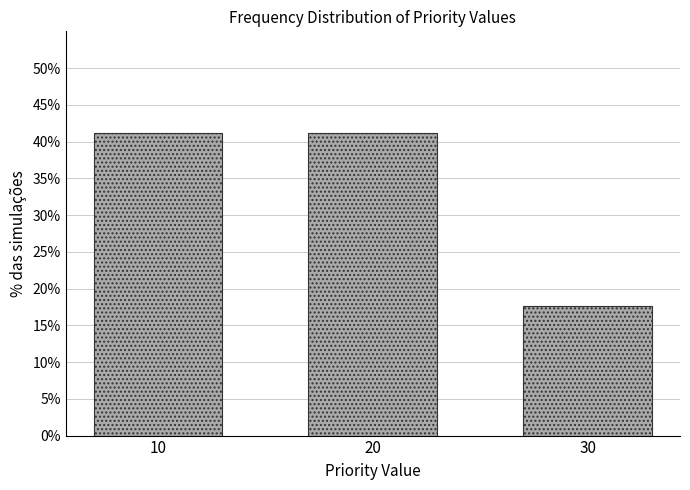

Reading left to right, list all the values displayed in this chart.

10=41.2	20=41.2	30=17.6